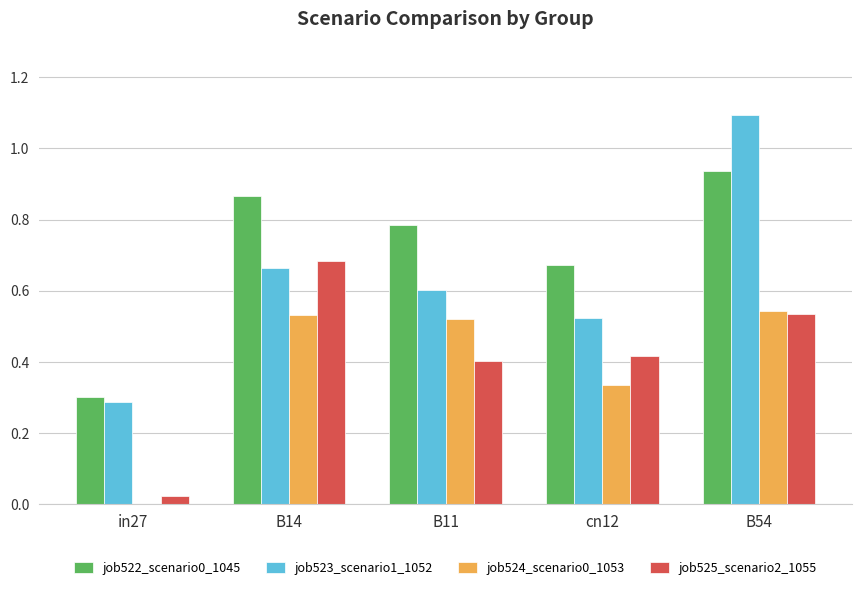

What is the sum of all job524_scenario0_1053 values?

1.9